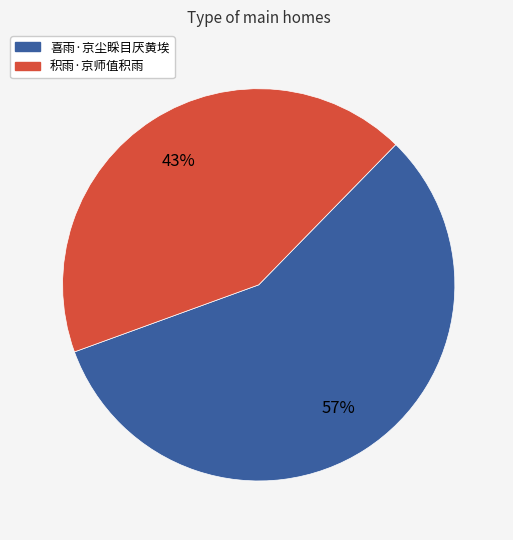

Between 喜雨·京尘睬目厌黄埃 and 积雨·京师值积雨, which is larger?

喜雨·京尘睬目厌黄埃